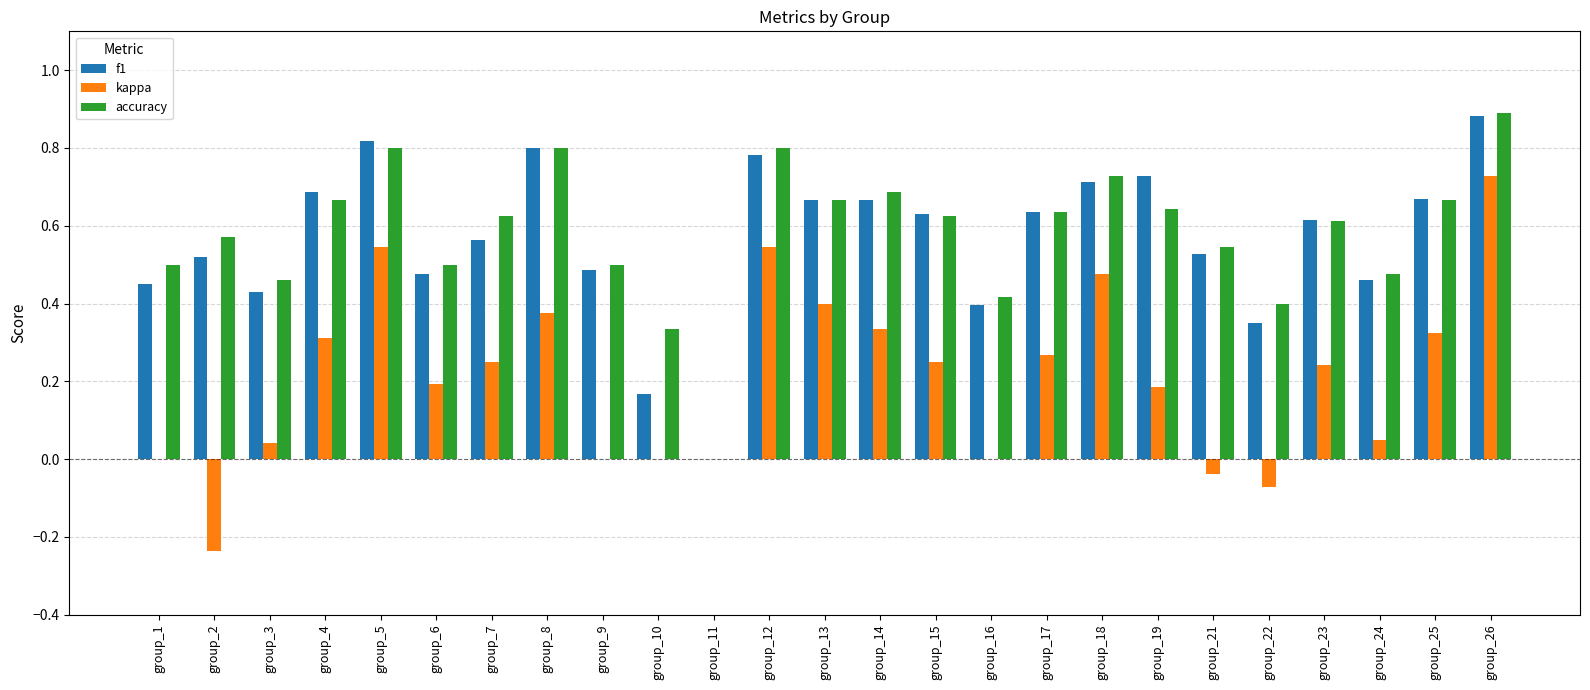

What is the total value across all series at group_5?

2.2